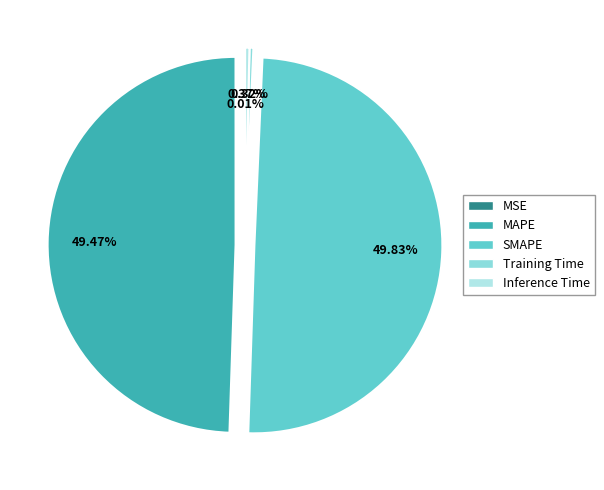

True or false: MAPE accounts for 34% of the total.

False